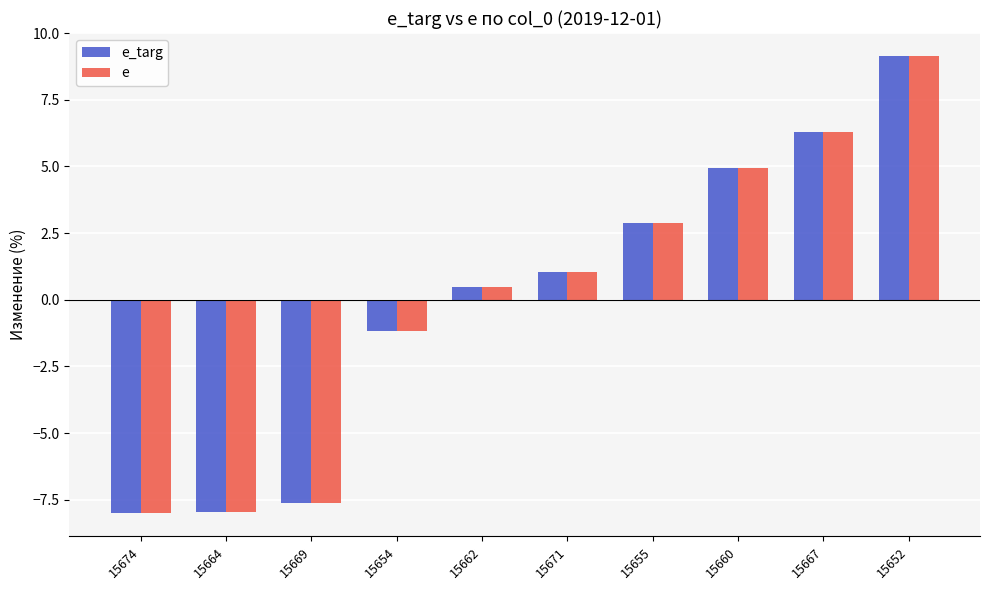

At how many categories does at least one series exceed 8?

1